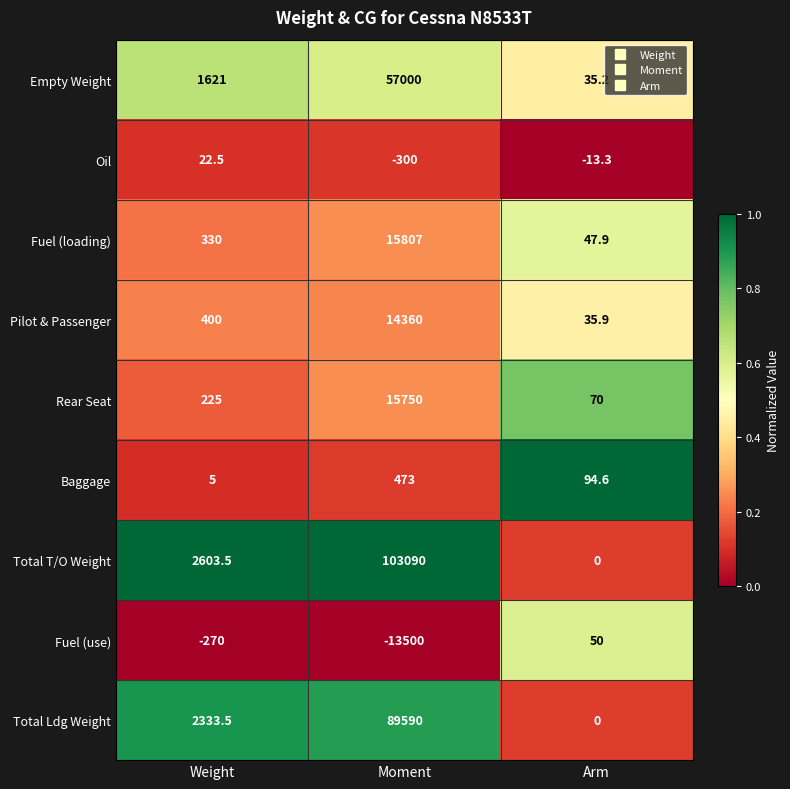

Rank the categories by Fuel (loading) value from lowest to highest.

Arm, Weight, Moment